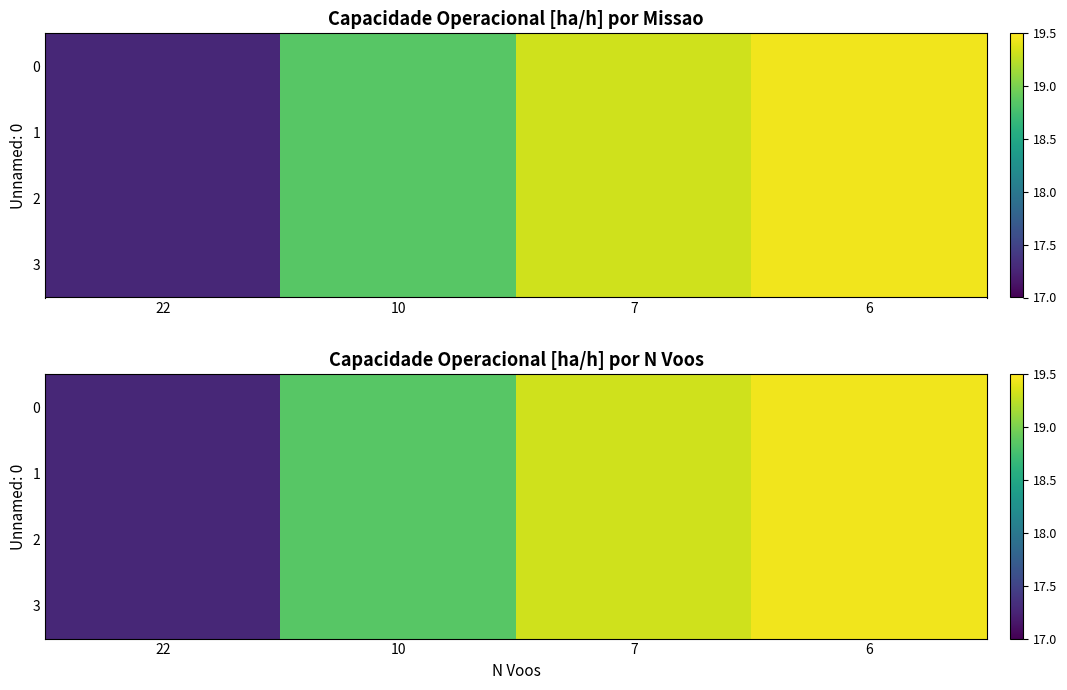

Which label corresponds to the smallest value in the chart?

22